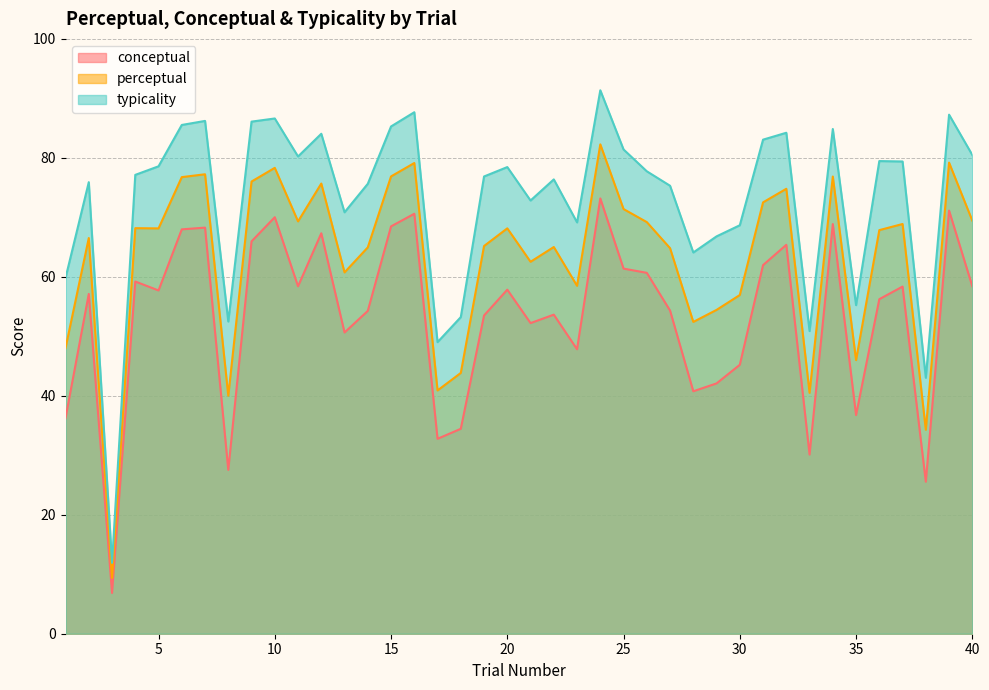

What is the sum of all conceptual values?

2129.3